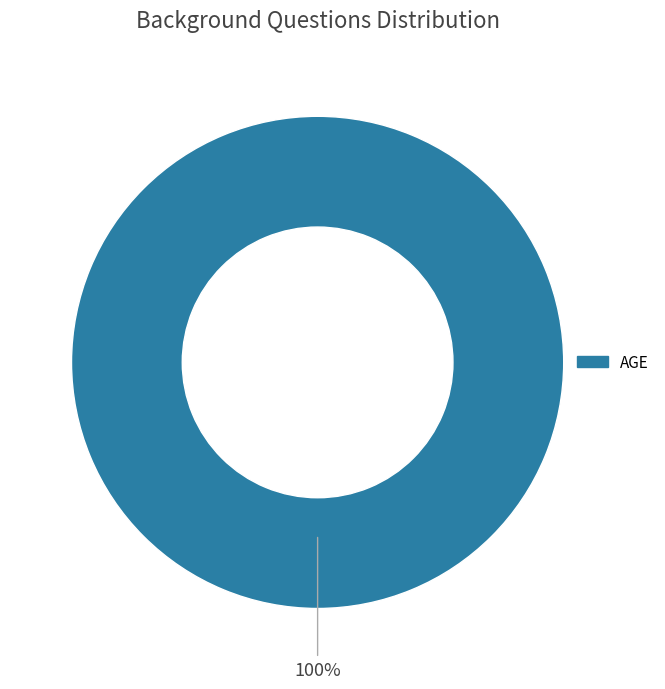

Does any single category account for the majority?

Yes